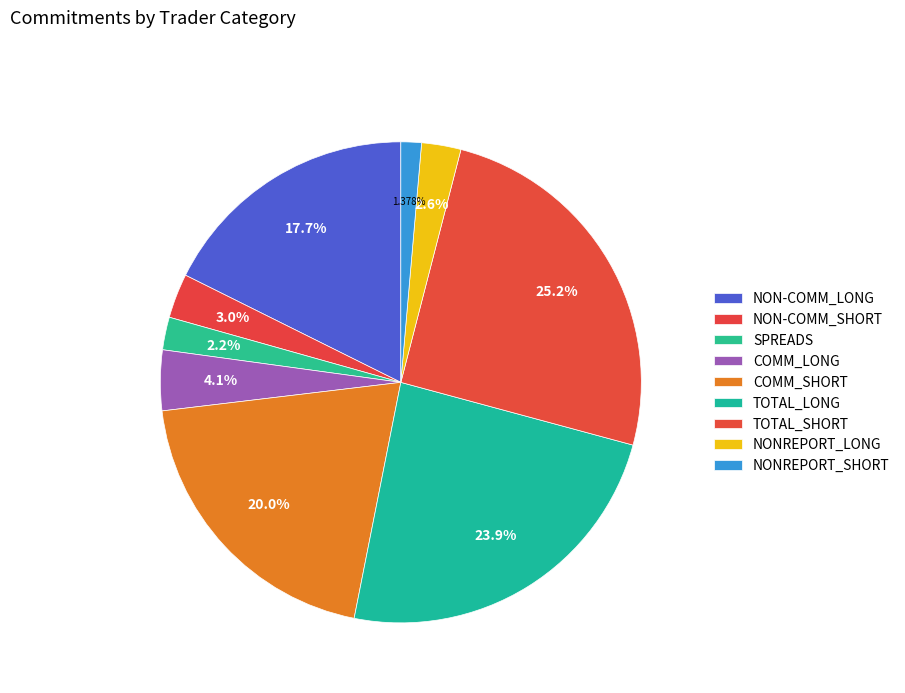

The NON-COMM_LONG slice represents 18% of the pie. True or false?

True